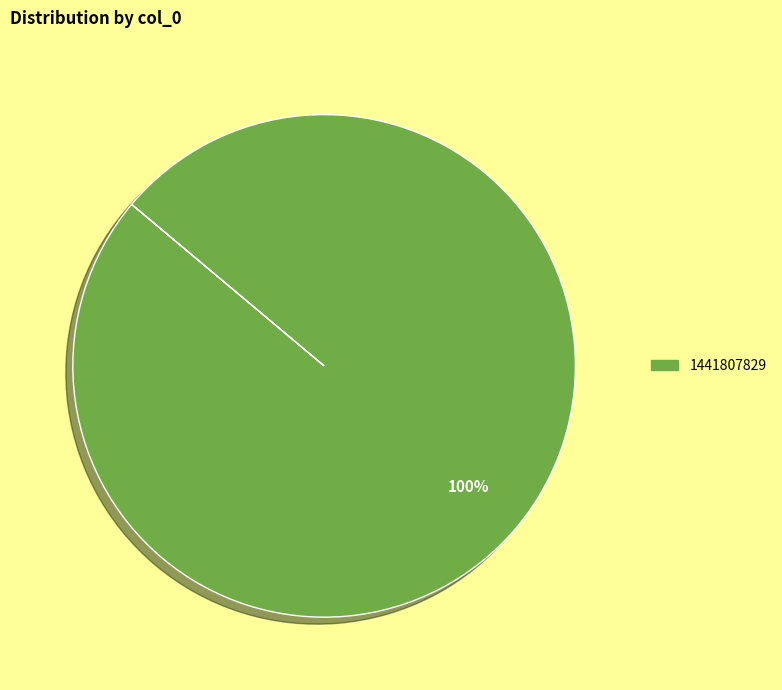

Does any single category account for the majority?

Yes